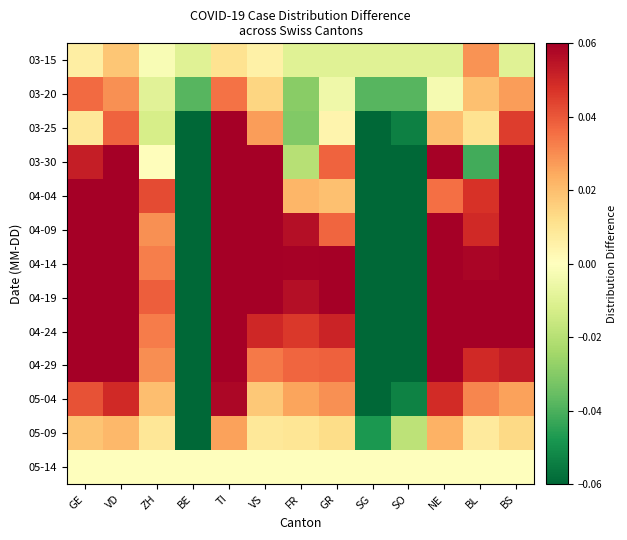

Which series changed the most between ZH and FR?

04-09